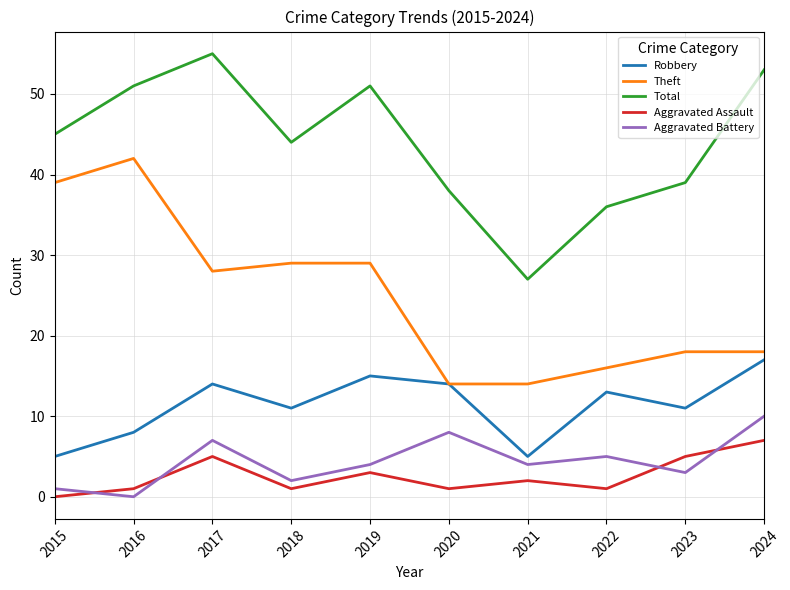

Reading left to right, what are all the values shown in this chart?

Robbery: 5	8	14	11	15	14	5	13	11	17
Theft: 39	42	28	29	29	14	14	16	18	18
Total: 45	51	55	44	51	38	27	36	39	53
Aggravated Assault: 0	1	5	1	3	1	2	1	5	7
Aggravated Battery: 1	0	7	2	4	8	4	5	3	10